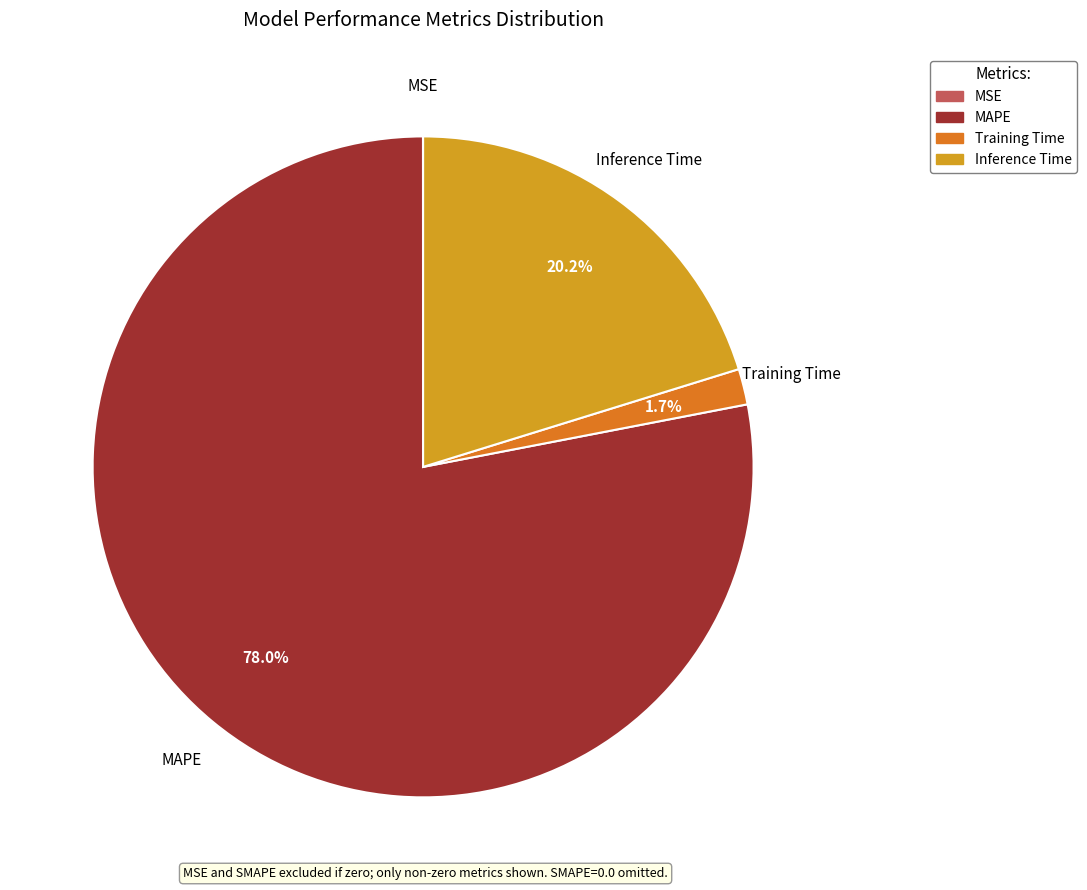

What portion of the pie excludes Training Time?

98.3%